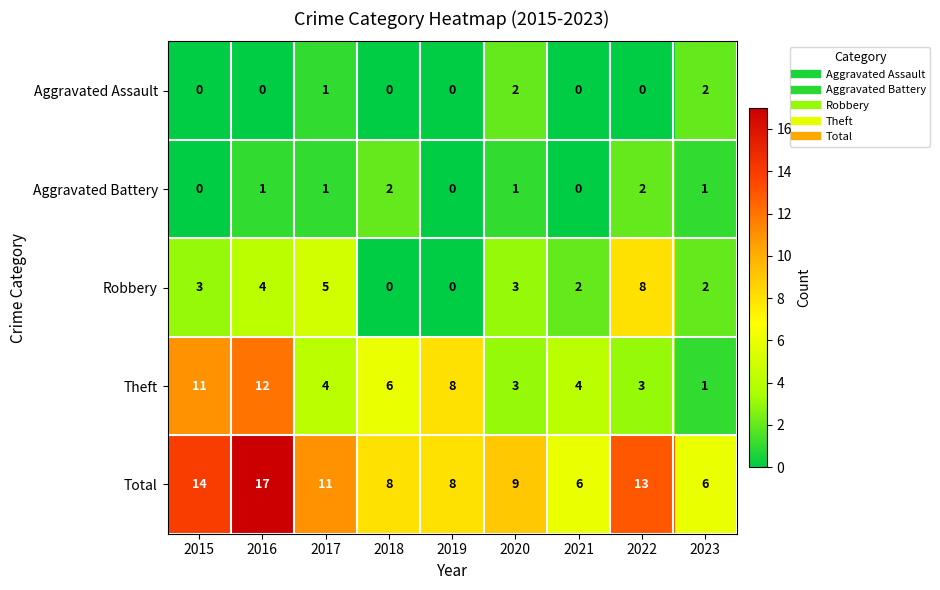

At which label is Theft closest to 6?

2018